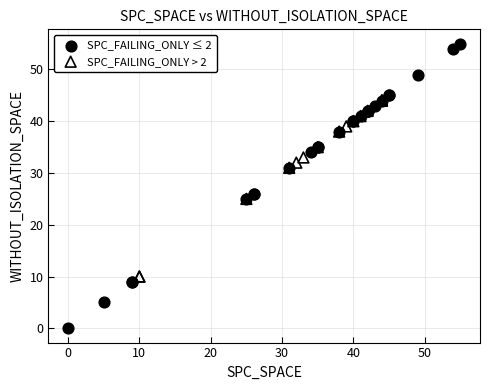

Which series has the widest spread of Y values?

SPC_FAILING_ONLY ≤ 2